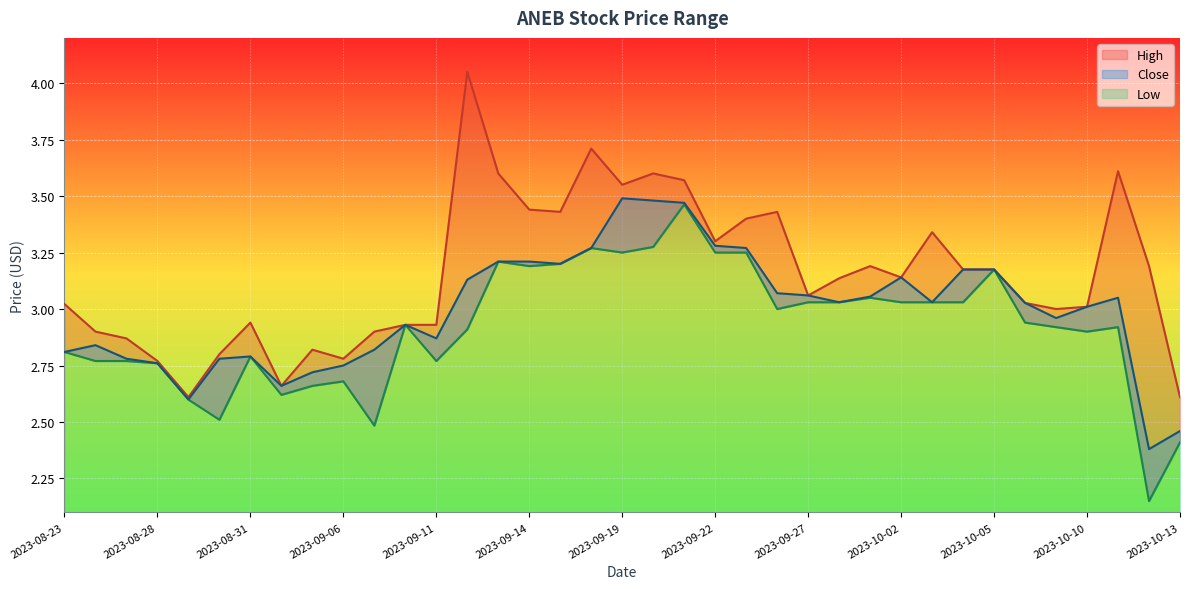

What is the average value of the Low series?

2.9